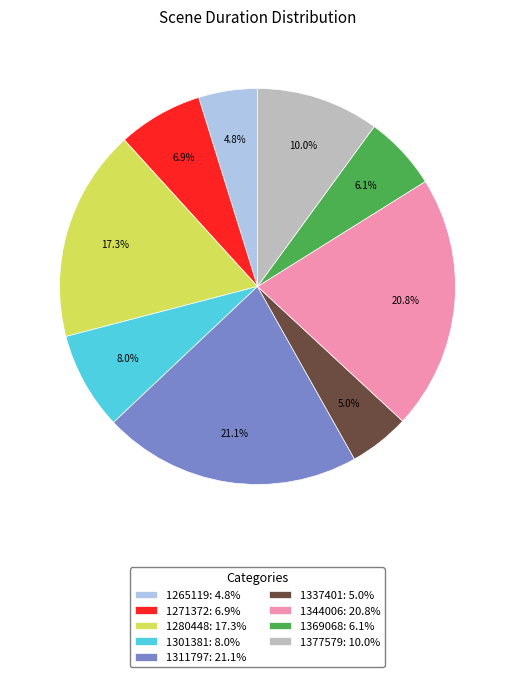

True or false: 1301381 accounts for 16% of the total.

False